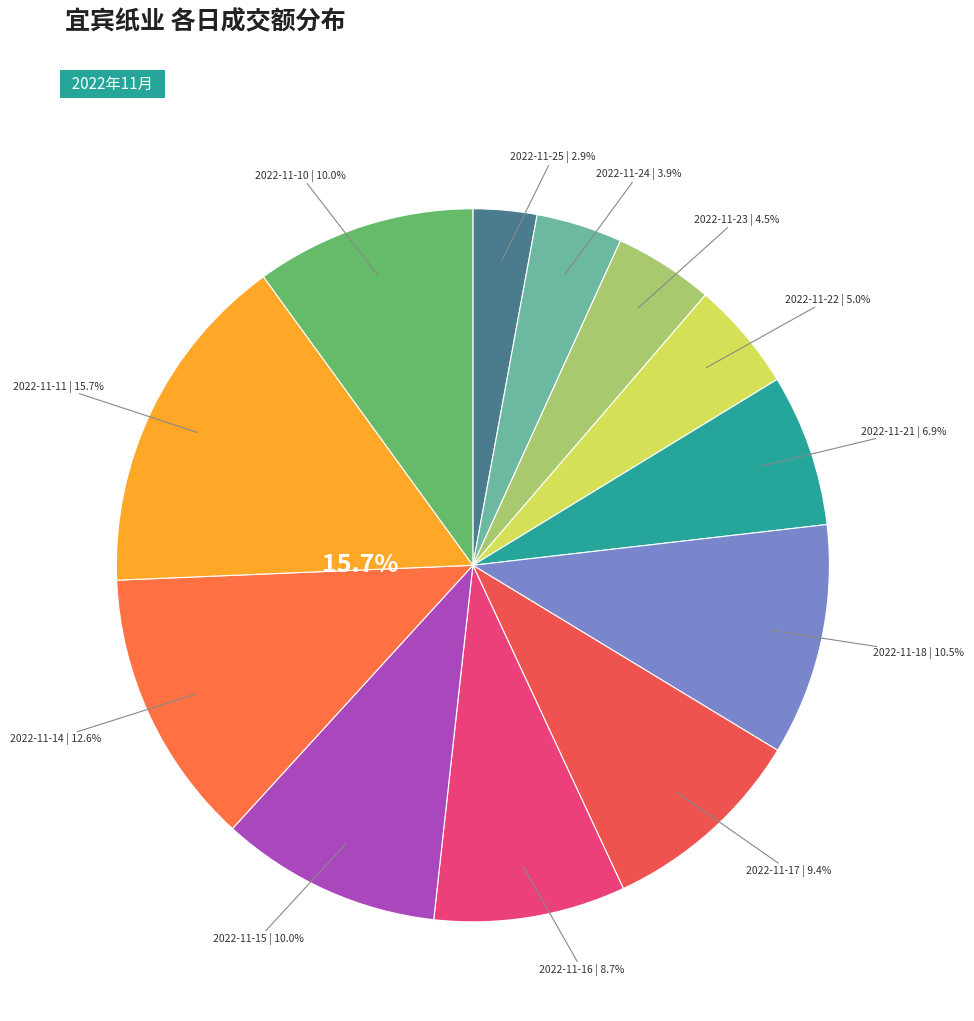

To the nearest percent, what is the difference between the 2022-11-15 and 2022-11-21 slice percentages?

3%